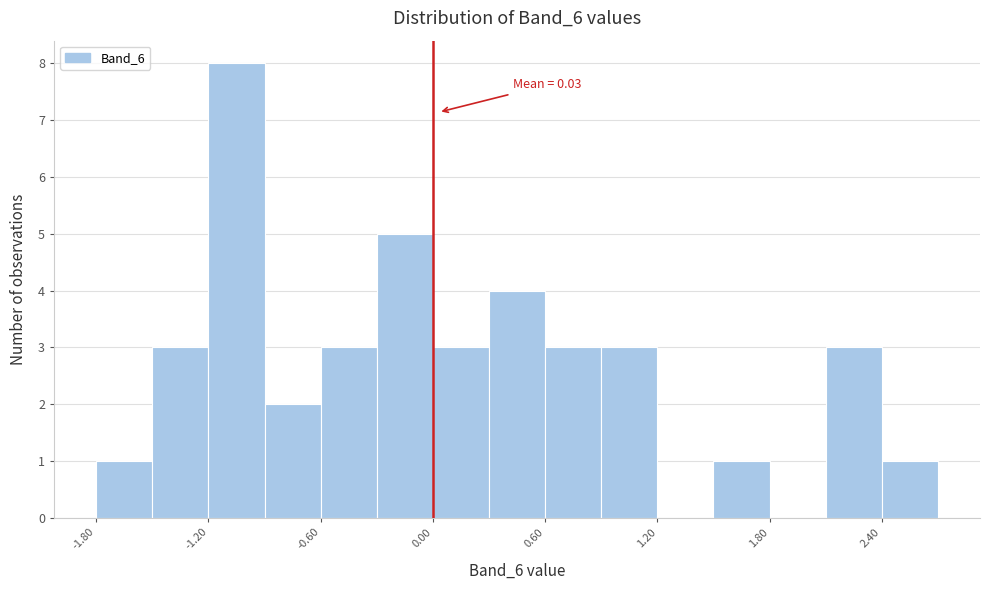

Read against the x-axis, roughly where is the centre of the tallest bar?

-1.0